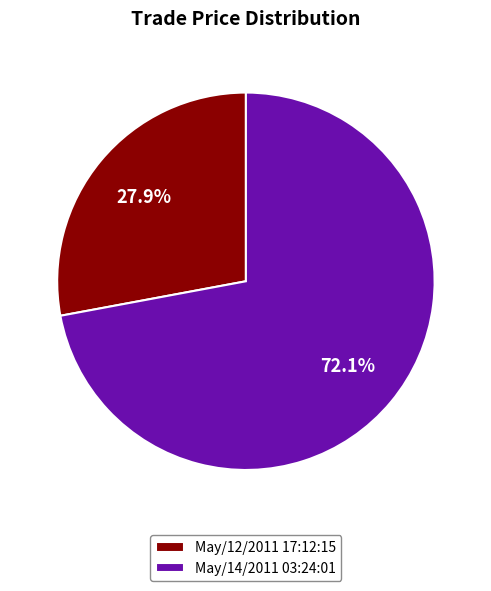

To the nearest percent, what portion does May/12/2011 17:12:15 represent?

28%